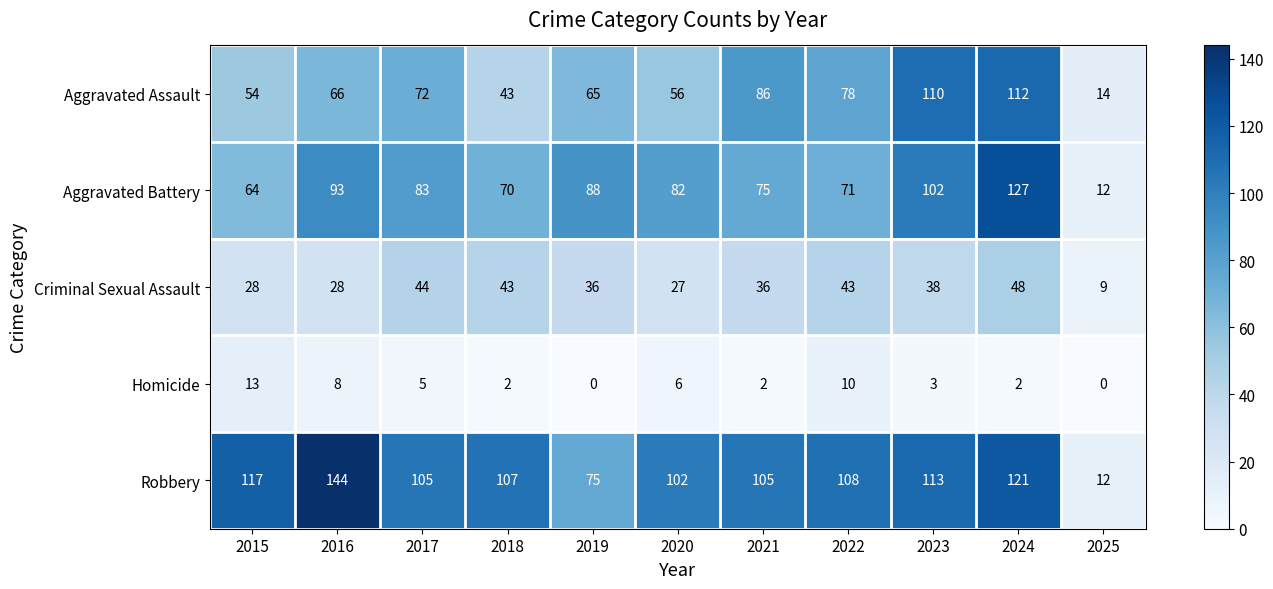

What is the difference between the highest and lowest values at 2020?

96